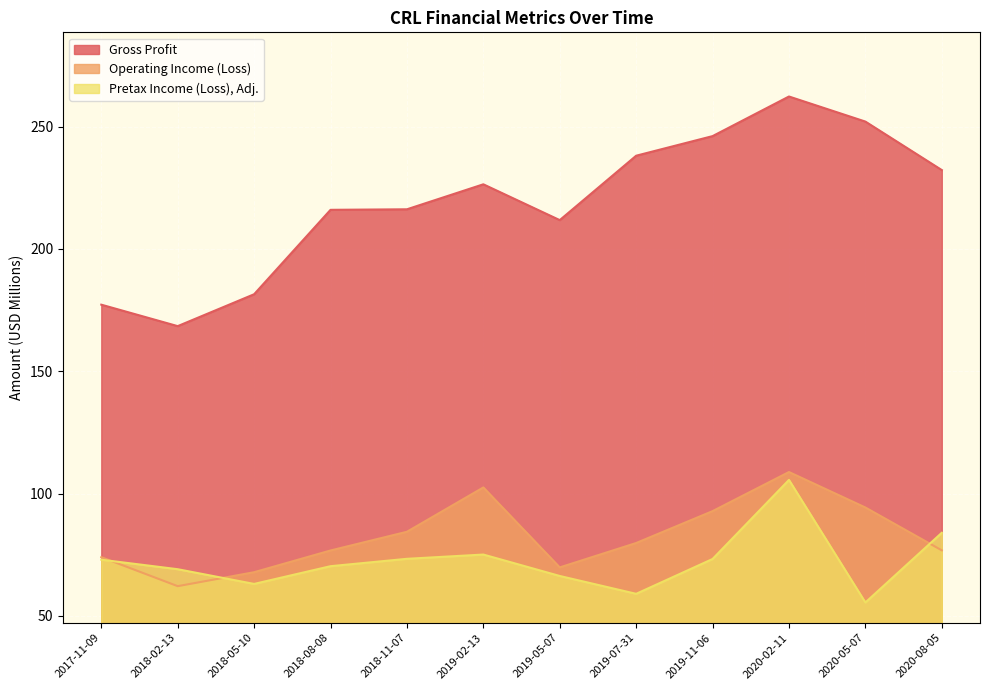

Between which two adjacent categories do Pretax Income (Loss), Adj. and Operating Income (Loss) first intersect?

2017-11-09 and 2018-02-13